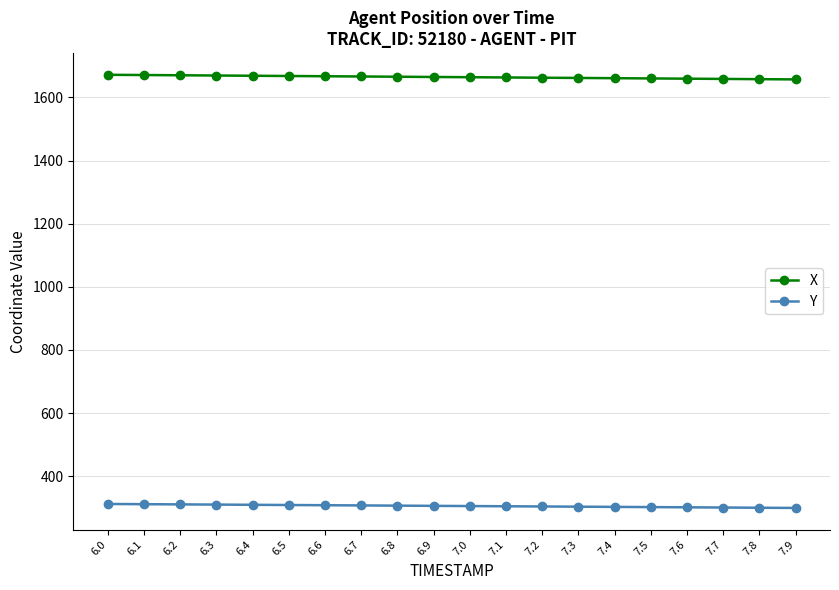

What is the greatest value displayed?

1671.7